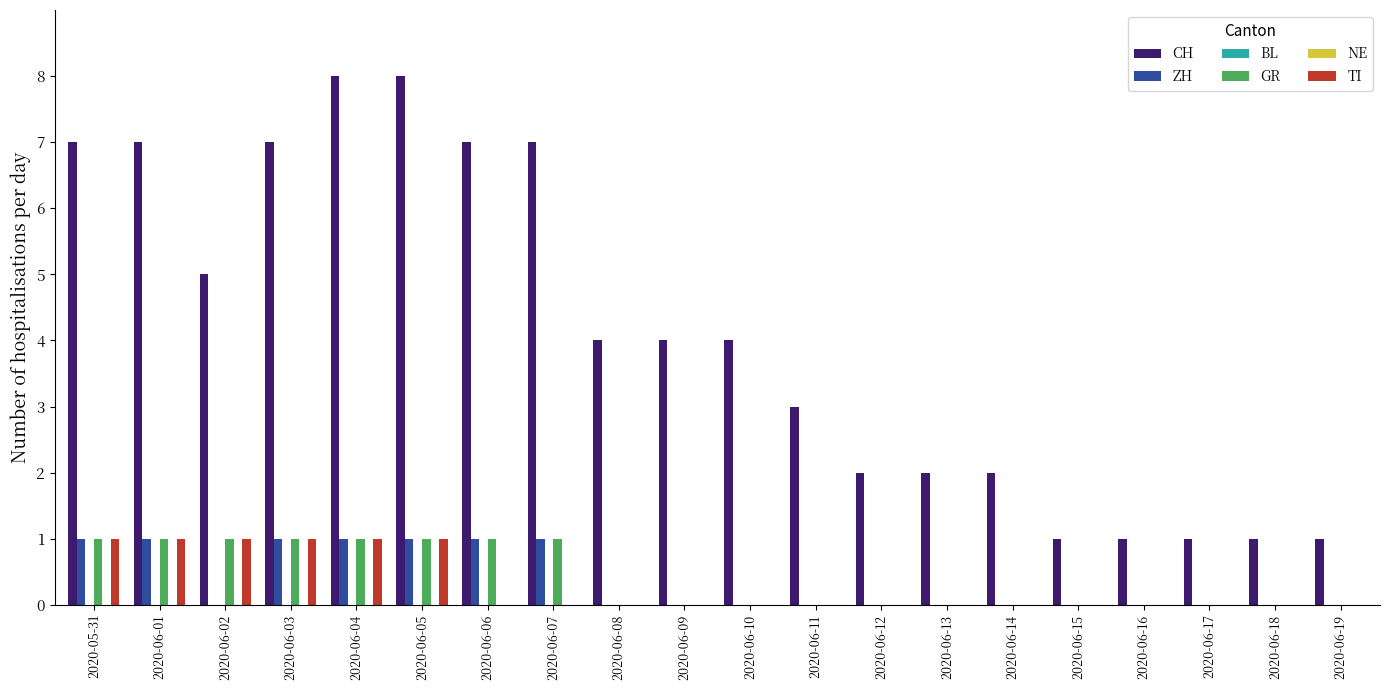

At 2020-05-31, list the series in order from largest to smallest.

CH, ZH, GR, TI, BL, NE